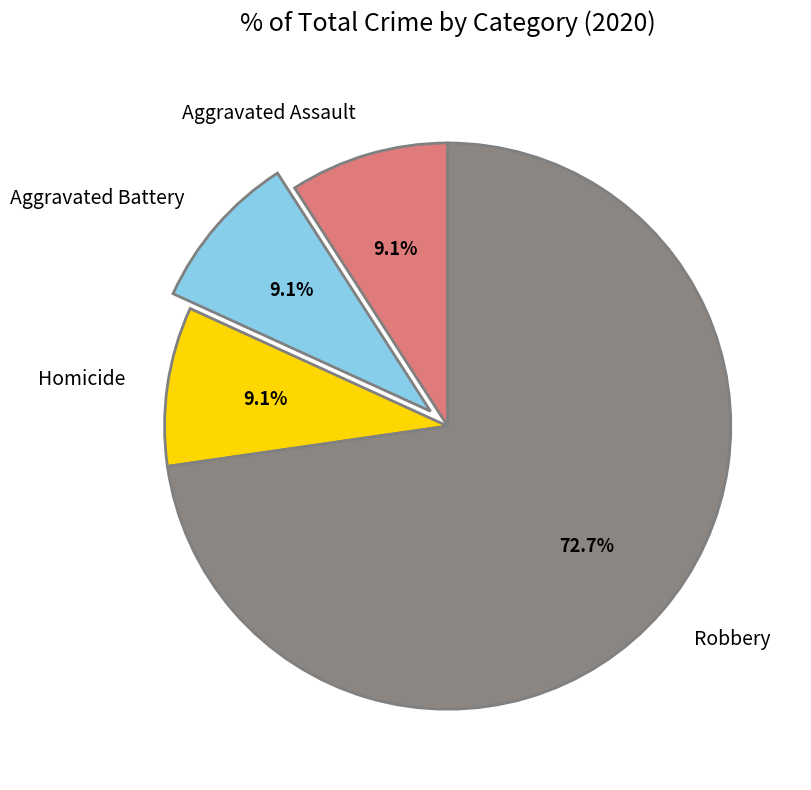

What percentage is the Homicide slice, to the nearest percent?

9%